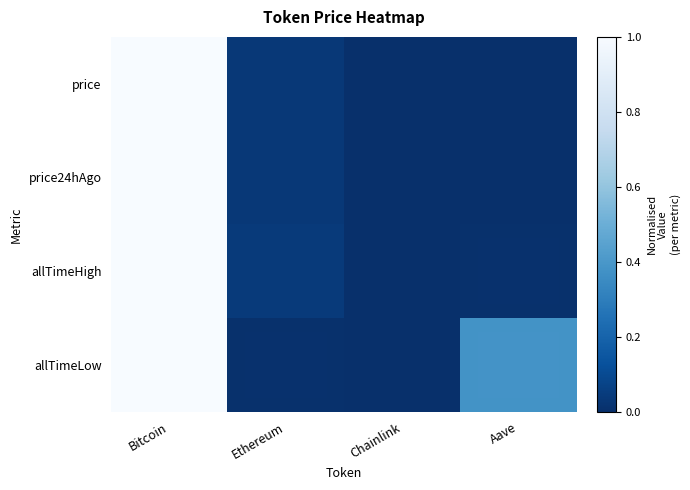

Reading left to right, transcribe all the data shown in this chart.

price: Bitcoin=1.0	Ethereum=0.0	Chainlink=0.0	Aave=0.0
price24hAgo: Bitcoin=1.0	Ethereum=0.0	Chainlink=0.0	Aave=0.0
allTimeHigh: Bitcoin=1.0	Ethereum=0.0	Chainlink=0.0	Aave=0.0
allTimeLow: Bitcoin=1.0	Ethereum=0.0	Chainlink=0.0	Aave=0.4